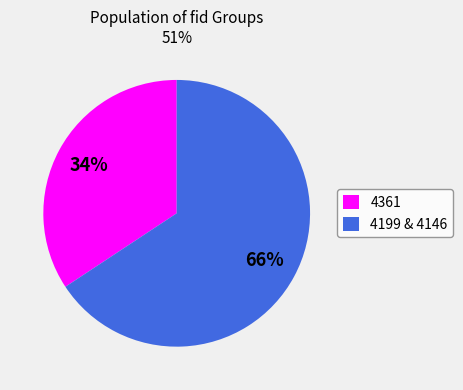

Count the number of slices in the pie.

2